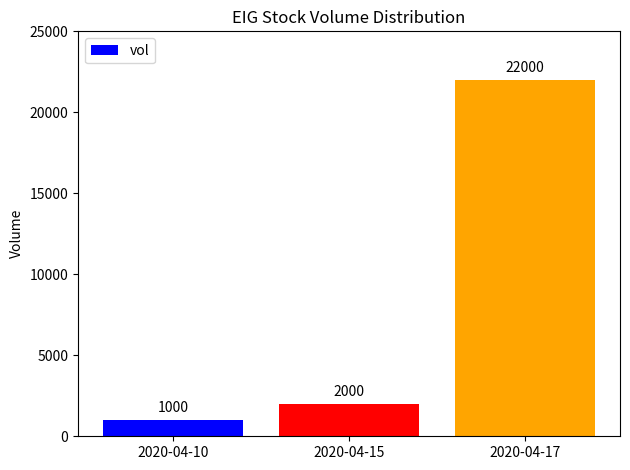

Count the number of categories in the chart.

3